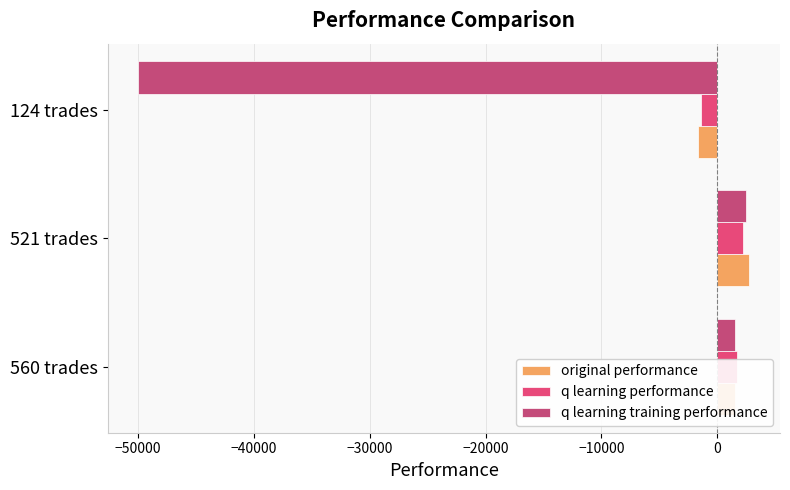

What is the value of the q learning performance bar at the 2nd from the left?

2202.8